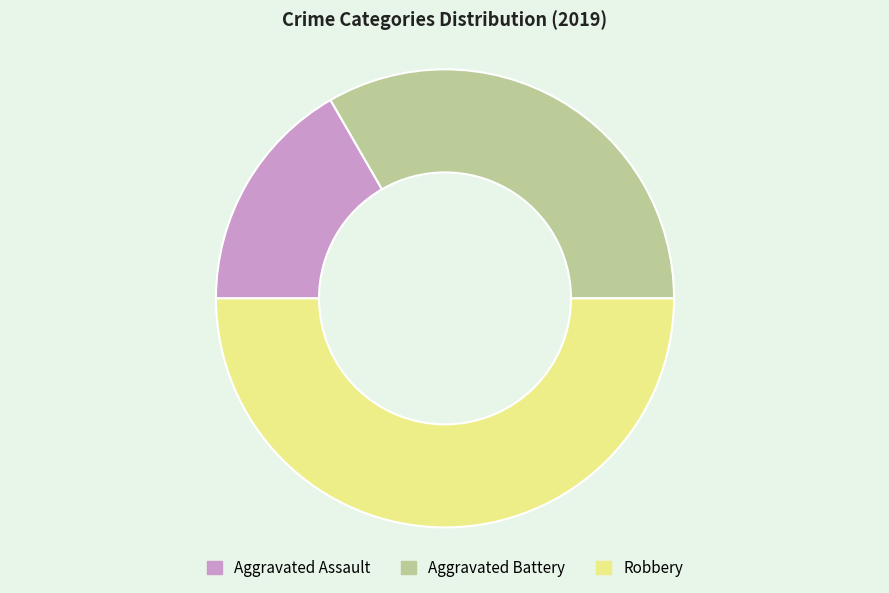

Between Aggravated Assault and Aggravated Battery, which is larger?

Aggravated Battery